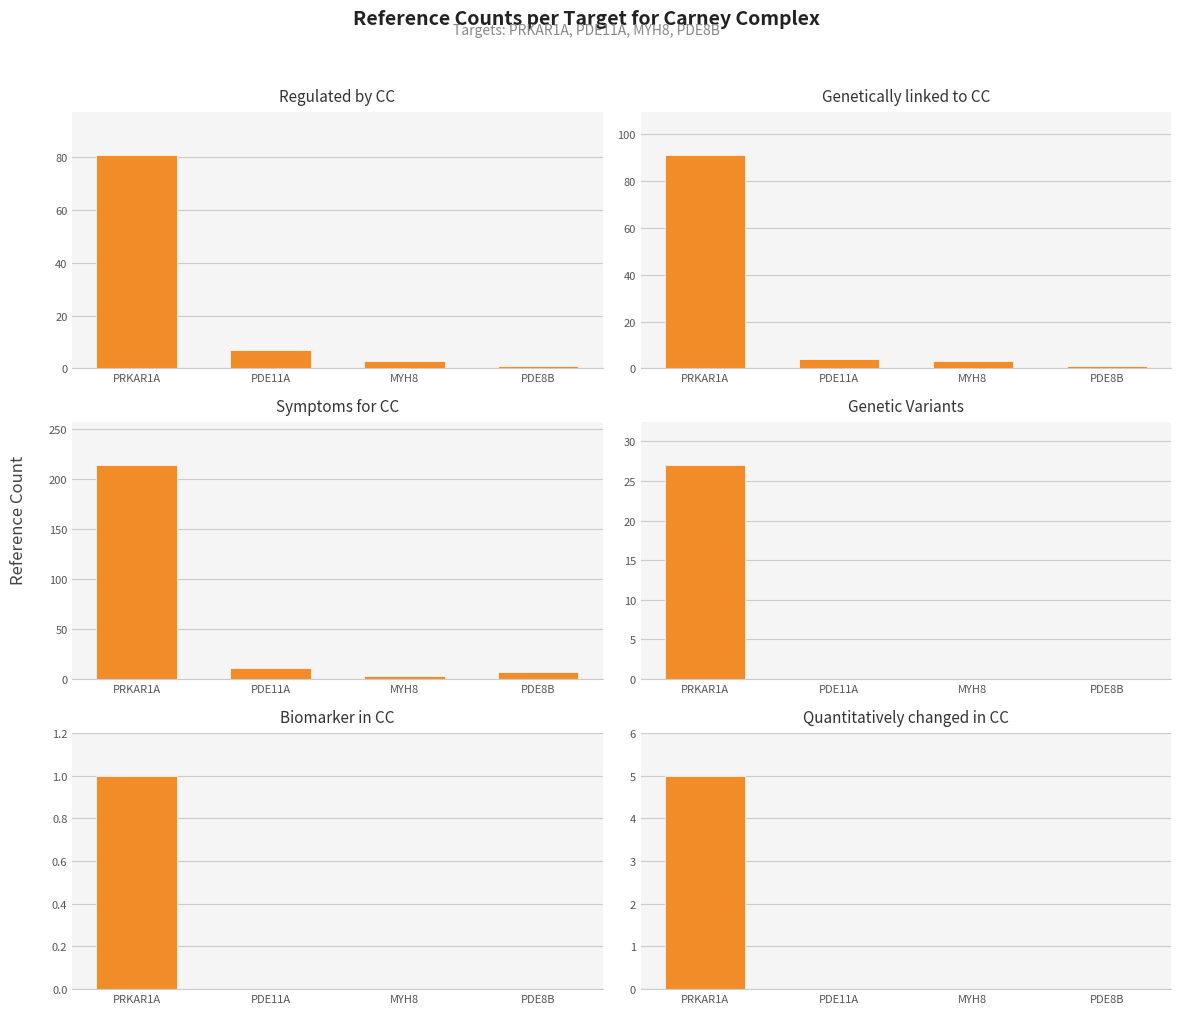

How many bars are there in total?

24